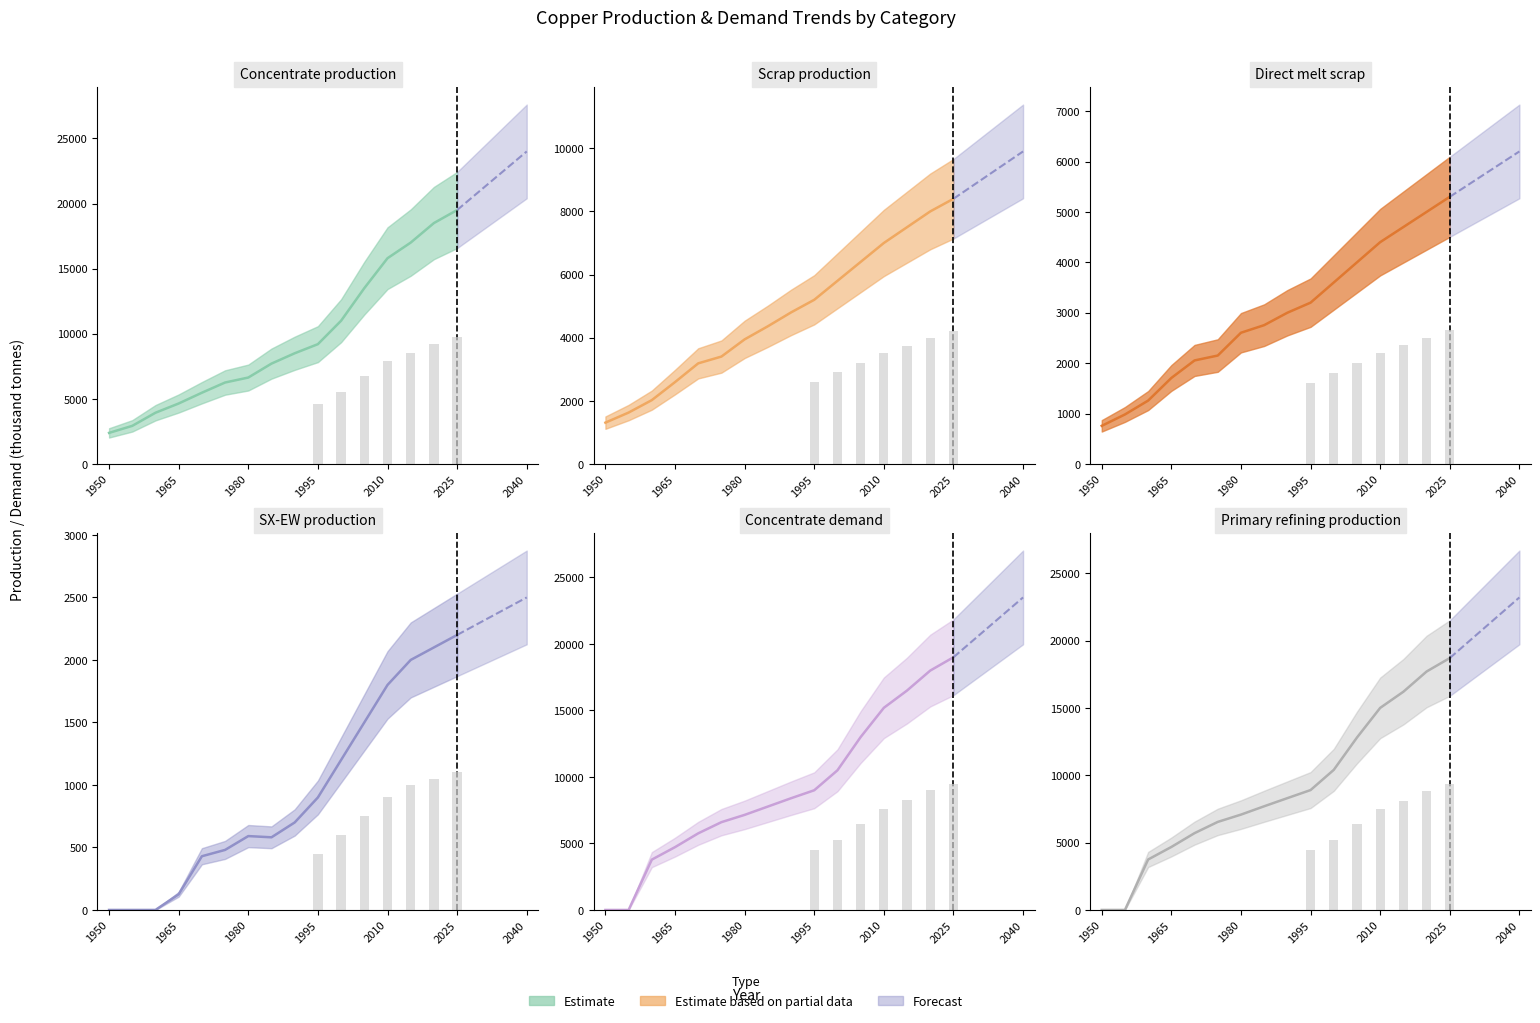

What is the highest value of the Scrap production series?

8400.0